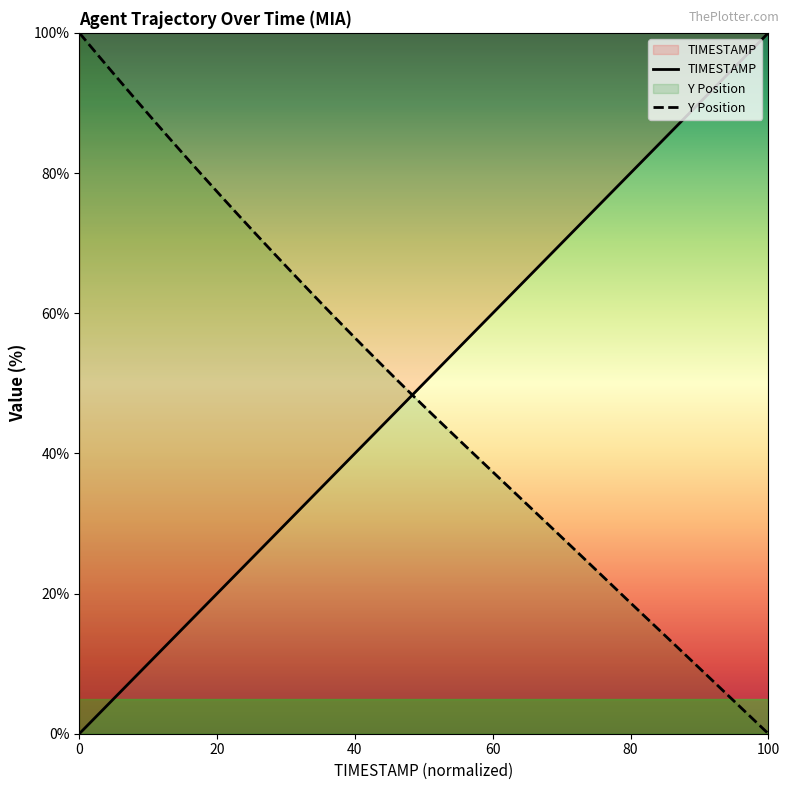

How many positive values does the TIMESTAMP series have?

39